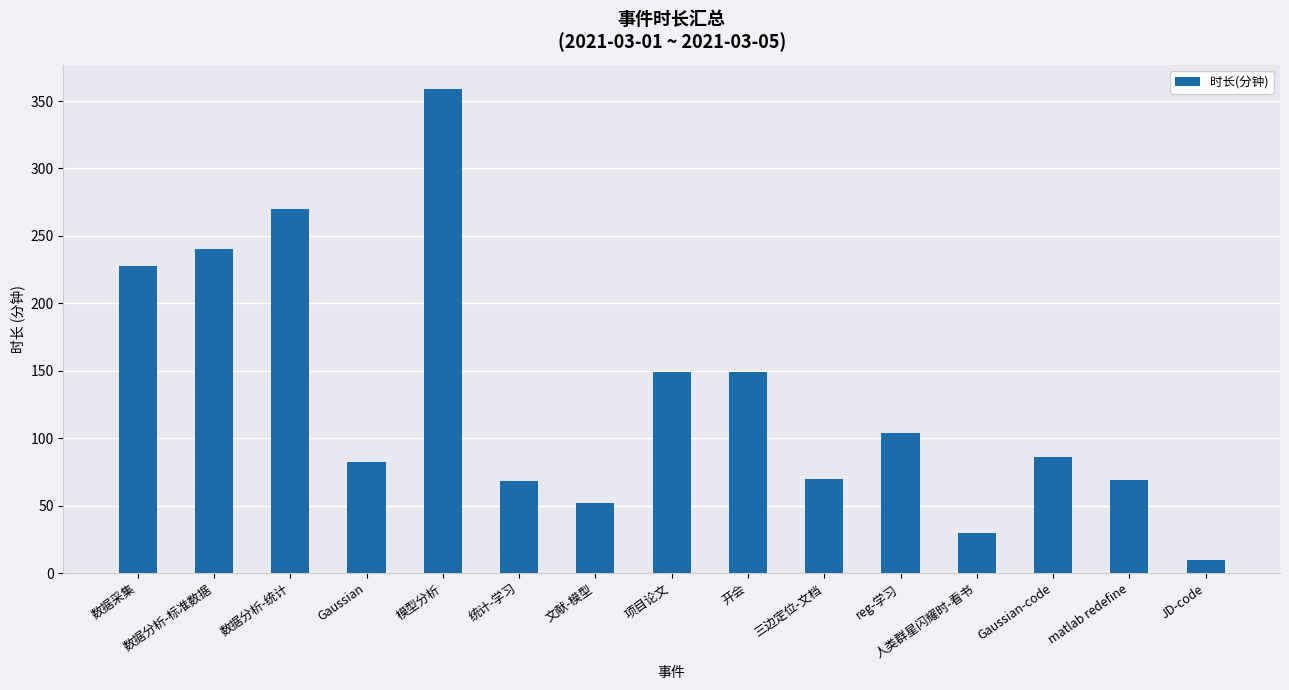

What is the label of the 14th bar from the left?

matlab redefine